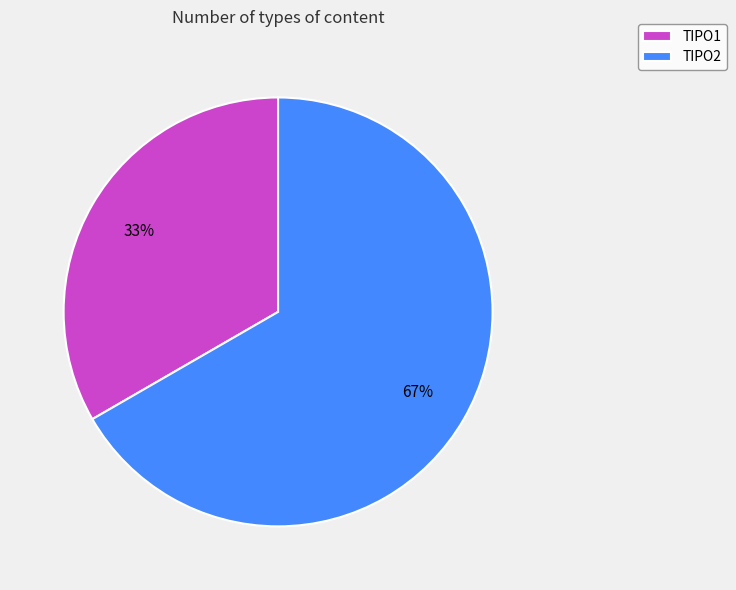

To the nearest percent, what percentage of the pie is TIPO1?

33%